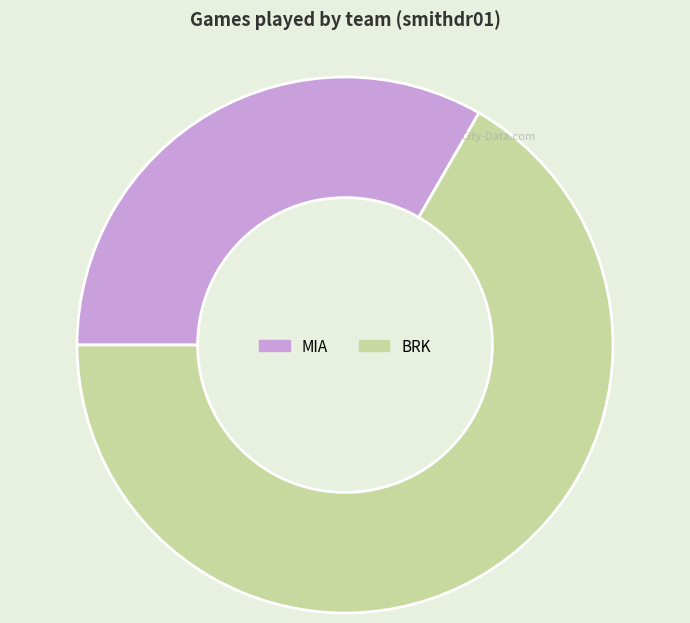

What is the smallest slice in the pie chart?

MIA